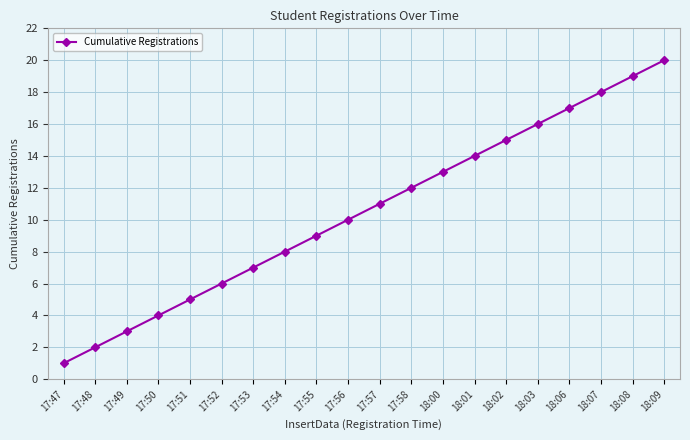

How many lines are shown in the chart?

1